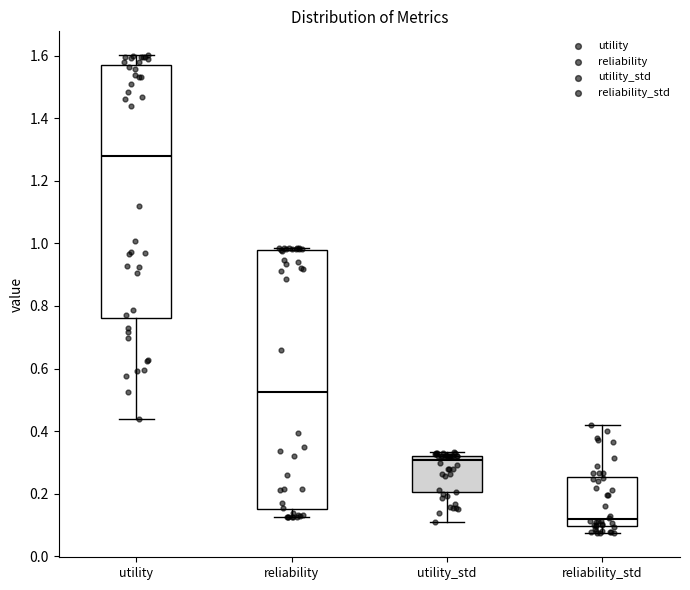

Where does the upper whisker of the box for utility end on the y-axis? The values are not printed on the chart, so give them approximately, as read against the axis.

1.60